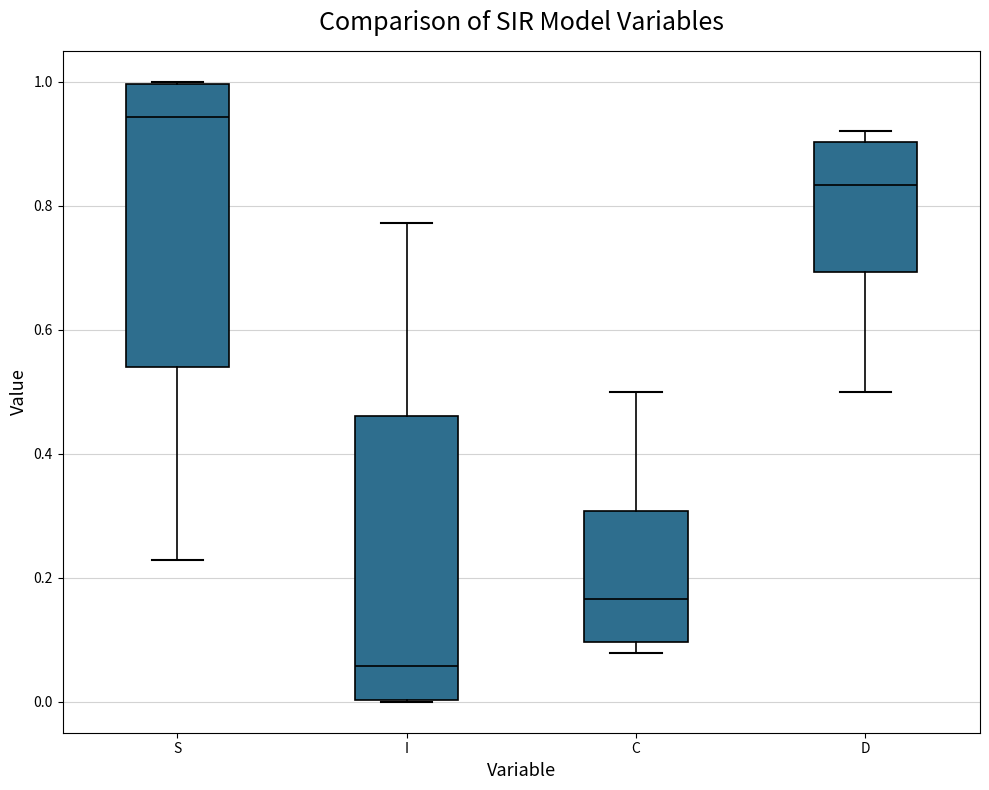

Reading left to right, read every box against the y-axis: the position of its median line, the range the box covers, and the ends of its whiskers. The values are not printed on the chart, so give them approximately, as read against the axis.

S: median 0.94, box 0.54 to 1.00, whiskers 0.22 to 1.00
I: median 0.06, box 0.00 to 0.46, whiskers 0.00 to 0.78
C: median 0.16, box 0.10 to 0.30, whiskers 0.08 to 0.50
D: median 0.84, box 0.70 to 0.90, whiskers 0.50 to 0.92